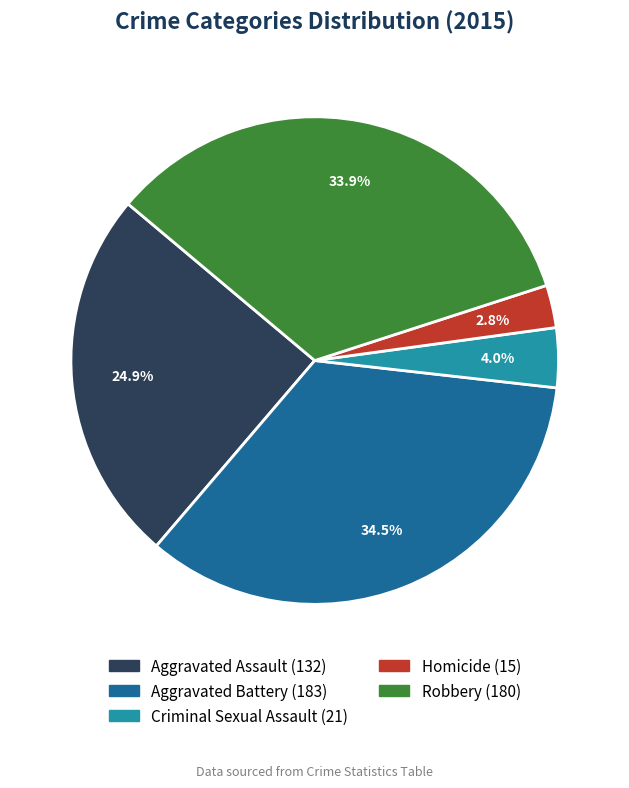

To the nearest percent, what percentage of the pie is Robbery?

34%